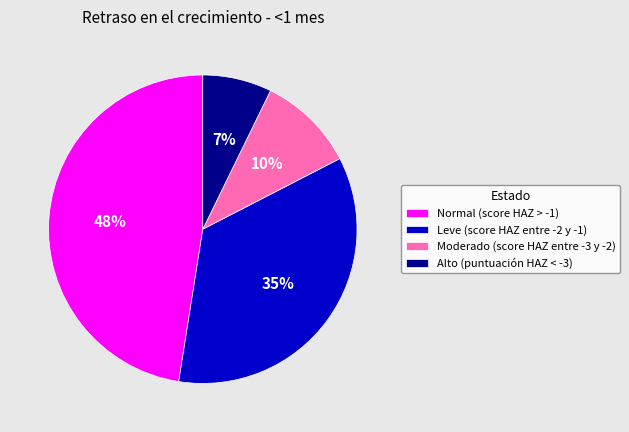

To the nearest percent, what portion does Alto (puntuación HAZ < -3) represent?

7%